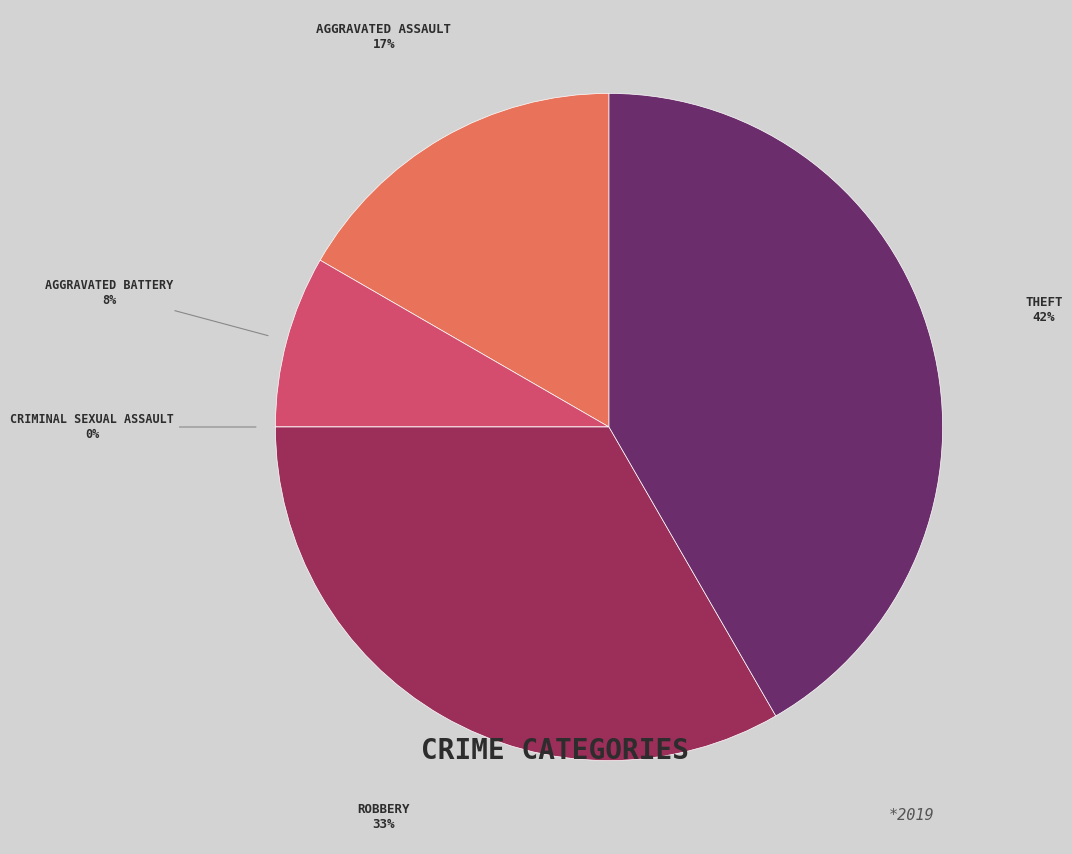

How many slices are in this pie chart?

5